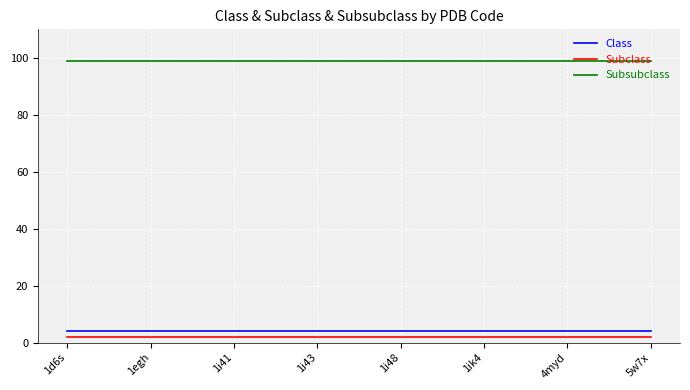

Reading left to right, transcribe all the data shown in this chart.

Class: 1d6s=4	1egh=4	1i41=4	1i43=4	1i48=4	1ik4=4	4myd=4	5w7x=4
Subclass: 1d6s=2	1egh=2	1i41=2	1i43=2	1i48=2	1ik4=2	4myd=2	5w7x=2
Subsubclass: 1d6s=99	1egh=99	1i41=99	1i43=99	1i48=99	1ik4=99	4myd=99	5w7x=99